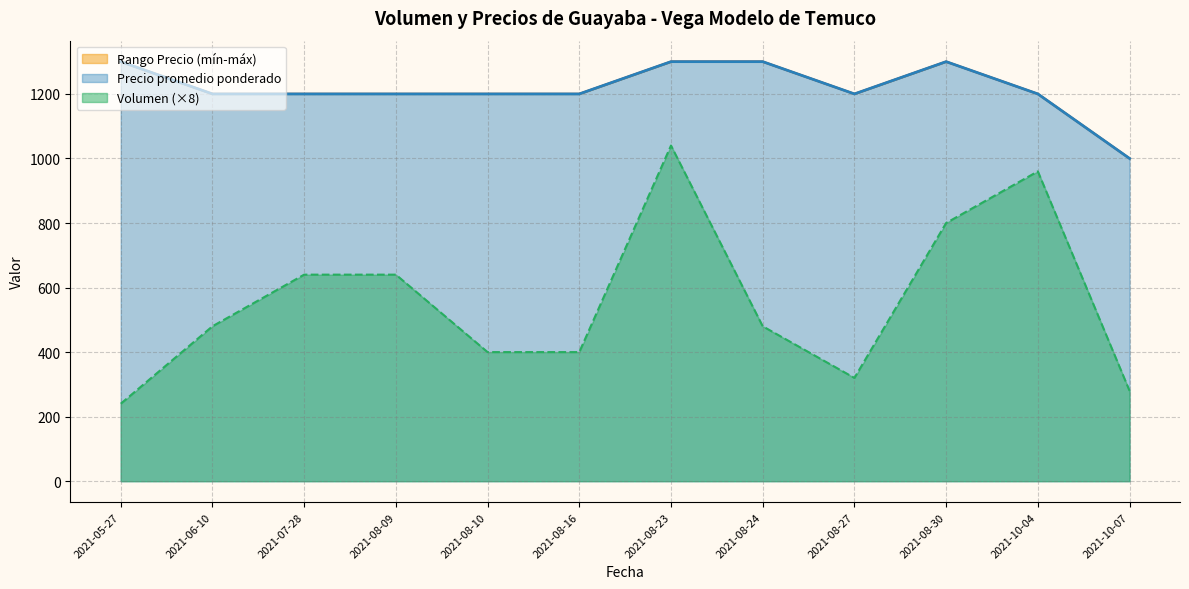

True or false: Precio máximo and Precio mínimo cross at least once.

False